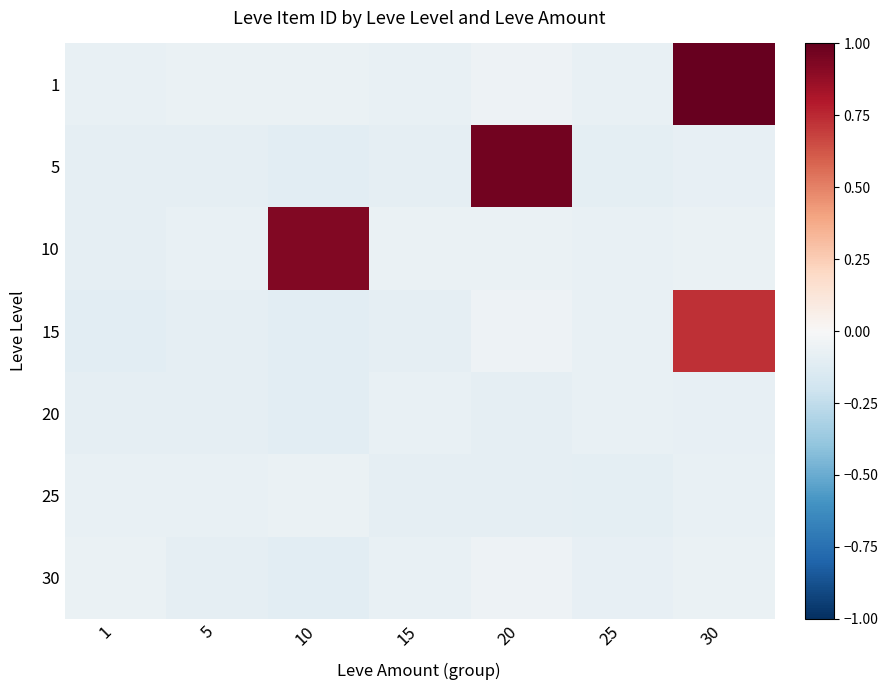

At how many categories does at least one series exceed 0?

3